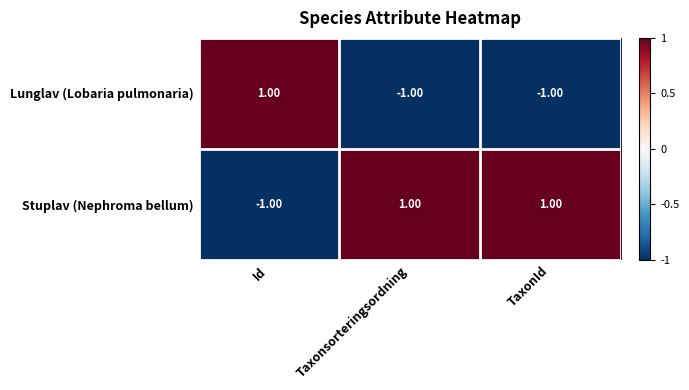

Which series has the largest total across all categories?

Stuplav (Nephroma bellum)